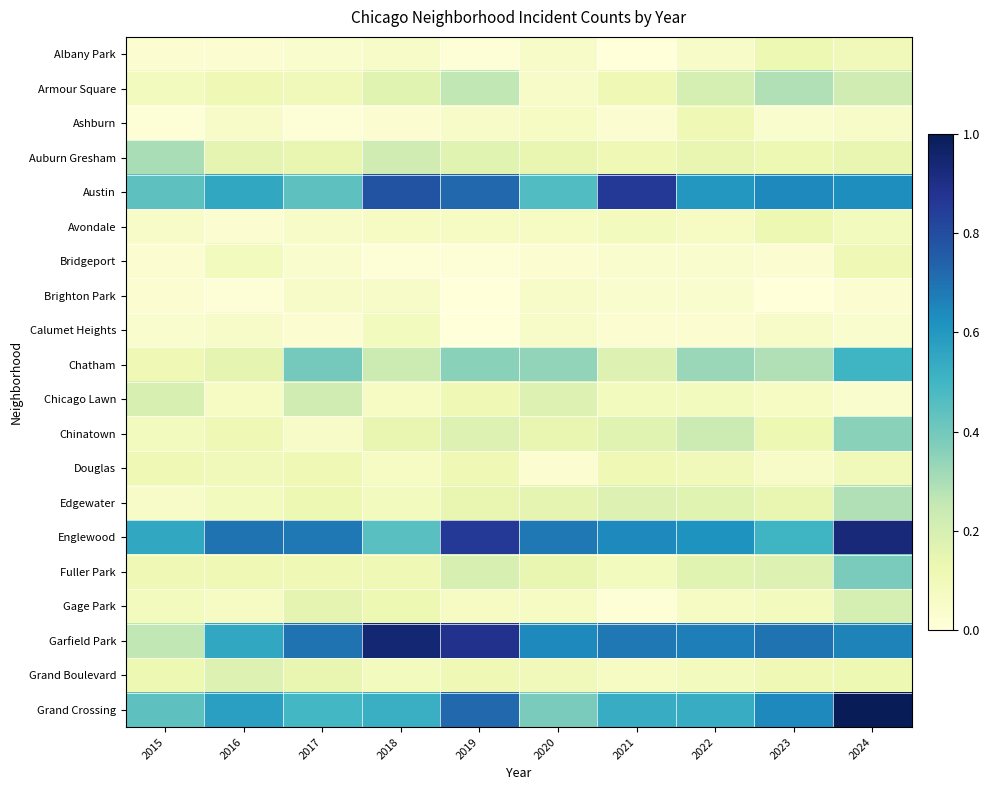

Reading right to left, list all the values displayed in this chart.

Albany Park: 2024=0.1	2023=0.1	2022=0.1	2021=0.0	2020=0.1	2019=0.0	2018=0.1	2017=0.0	2016=0.0	2015=0.0
Armour Square: 2024=0.2	2023=0.3	2022=0.2	2021=0.1	2020=0.1	2019=0.3	2018=0.2	2017=0.1	2016=0.1	2015=0.1
Ashburn: 2024=0.1	2023=0.0	2022=0.1	2021=0.0	2020=0.1	2019=0.1	2018=0.0	2017=0.0	2016=0.1	2015=0.0
Auburn Gresham: 2024=0.1	2023=0.1	2022=0.1	2021=0.1	2020=0.1	2019=0.2	2018=0.2	2017=0.1	2016=0.2	2015=0.3
Austin: 2024=0.6	2023=0.6	2022=0.6	2021=0.9	2020=0.5	2019=0.7	2018=0.8	2017=0.4	2016=0.5	2015=0.4
Avondale: 2024=0.1	2023=0.1	2022=0.1	2021=0.1	2020=0.1	2019=0.1	2018=0.1	2017=0.1	2016=0.0	2015=0.1
Bridgeport: 2024=0.1	2023=0.0	2022=0.0	2021=0.0	2020=0.0	2019=0.0	2018=0.0	2017=0.0	2016=0.1	2015=0.0
Brighton Park: 2024=0.0	2023=0.0	2022=0.0	2021=0.0	2020=0.1	2019=0.0	2018=0.1	2017=0.1	2016=0.0	2015=0.0
Calumet Heights: 2024=0.0	2023=0.1	2022=0.0	2021=0.0	2020=0.1	2019=0.0	2018=0.1	2017=0.0	2016=0.1	2015=0.0
Chatham: 2024=0.5	2023=0.3	2022=0.3	2021=0.2	2020=0.3	2019=0.4	2018=0.2	2017=0.4	2016=0.2	2015=0.1
Chicago Lawn: 2024=0.0	2023=0.1	2022=0.1	2021=0.1	2020=0.2	2019=0.1	2018=0.1	2017=0.2	2016=0.1	2015=0.2
Chinatown: 2024=0.4	2023=0.1	2022=0.2	2021=0.2	2020=0.1	2019=0.2	2018=0.1	2017=0.1	2016=0.1	2015=0.1
Douglas: 2024=0.1	2023=0.1	2022=0.1	2021=0.1	2020=0.0	2019=0.1	2018=0.1	2017=0.1	2016=0.1	2015=0.1
Edgewater: 2024=0.3	2023=0.1	2022=0.2	2021=0.2	2020=0.2	2019=0.1	2018=0.1	2017=0.1	2016=0.1	2015=0.1
Englewood: 2024=0.9	2023=0.5	2022=0.6	2021=0.6	2020=0.7	2019=0.9	2018=0.5	2017=0.7	2016=0.7	2015=0.5
Fuller Park: 2024=0.4	2023=0.2	2022=0.2	2021=0.1	2020=0.1	2019=0.2	2018=0.1	2017=0.1	2016=0.1	2015=0.1
Gage Park: 2024=0.2	2023=0.1	2022=0.1	2021=0.0	2020=0.1	2019=0.1	2018=0.1	2017=0.2	2016=0.1	2015=0.1
Garfield Park: 2024=0.7	2023=0.7	2022=0.7	2021=0.7	2020=0.6	2019=0.9	2018=0.9	2017=0.7	2016=0.5	2015=0.3
Grand Boulevard: 2024=0.1	2023=0.1	2022=0.1	2021=0.1	2020=0.1	2019=0.1	2018=0.1	2017=0.1	2016=0.2	2015=0.1
Grand Crossing: 2024=1.0	2023=0.6	2022=0.5	2021=0.5	2020=0.4	2019=0.7	2018=0.5	2017=0.5	2016=0.6	2015=0.4